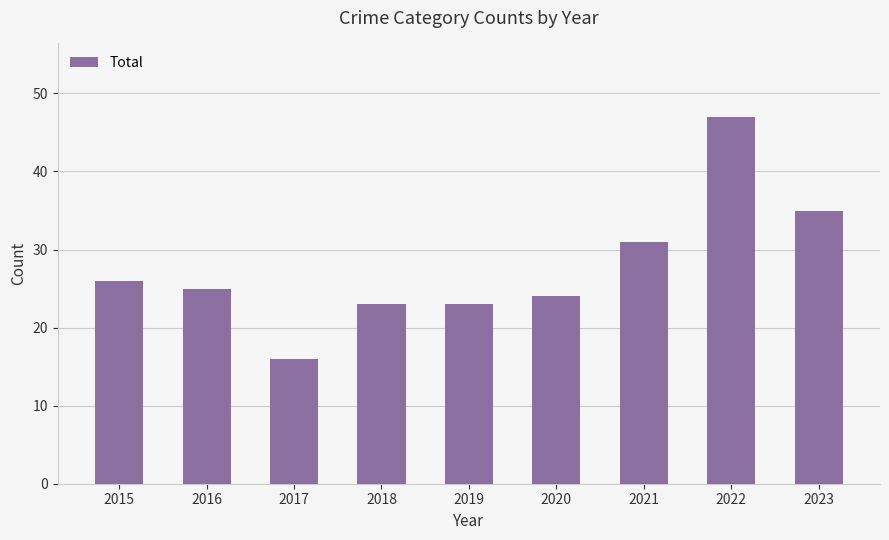

What is the greatest value displayed?

47